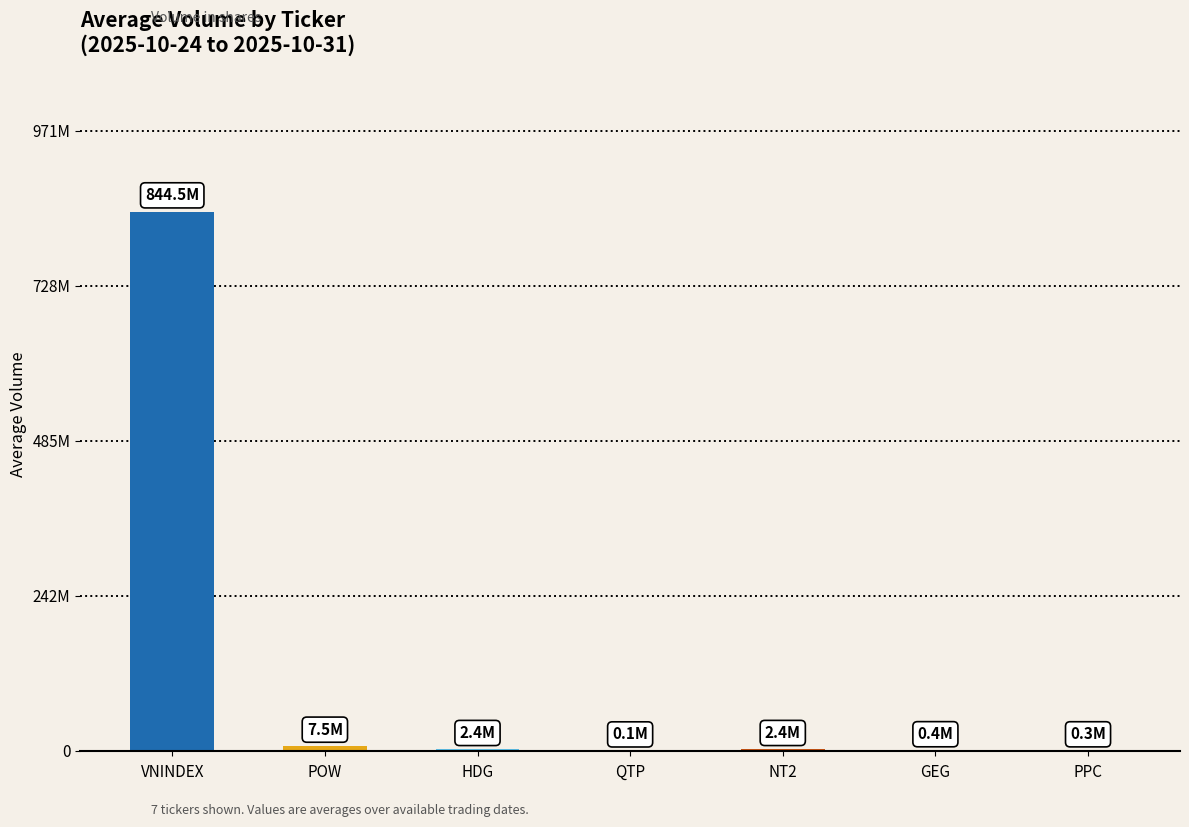

Does the chart contain stacked bars?

No